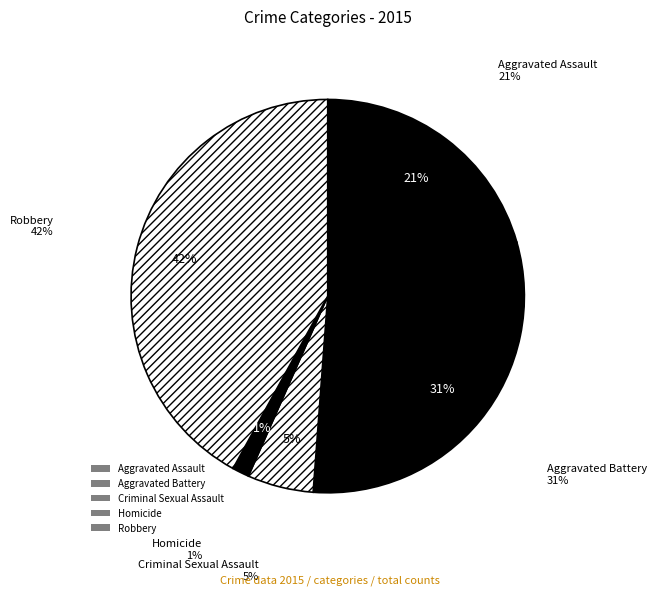

To the nearest percent, what percentage of the pie is Homicide?

1%